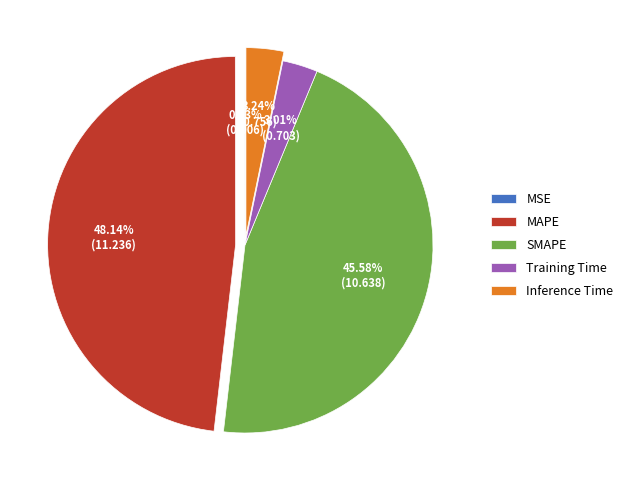

Which category has the biggest portion of the pie?

MAPE